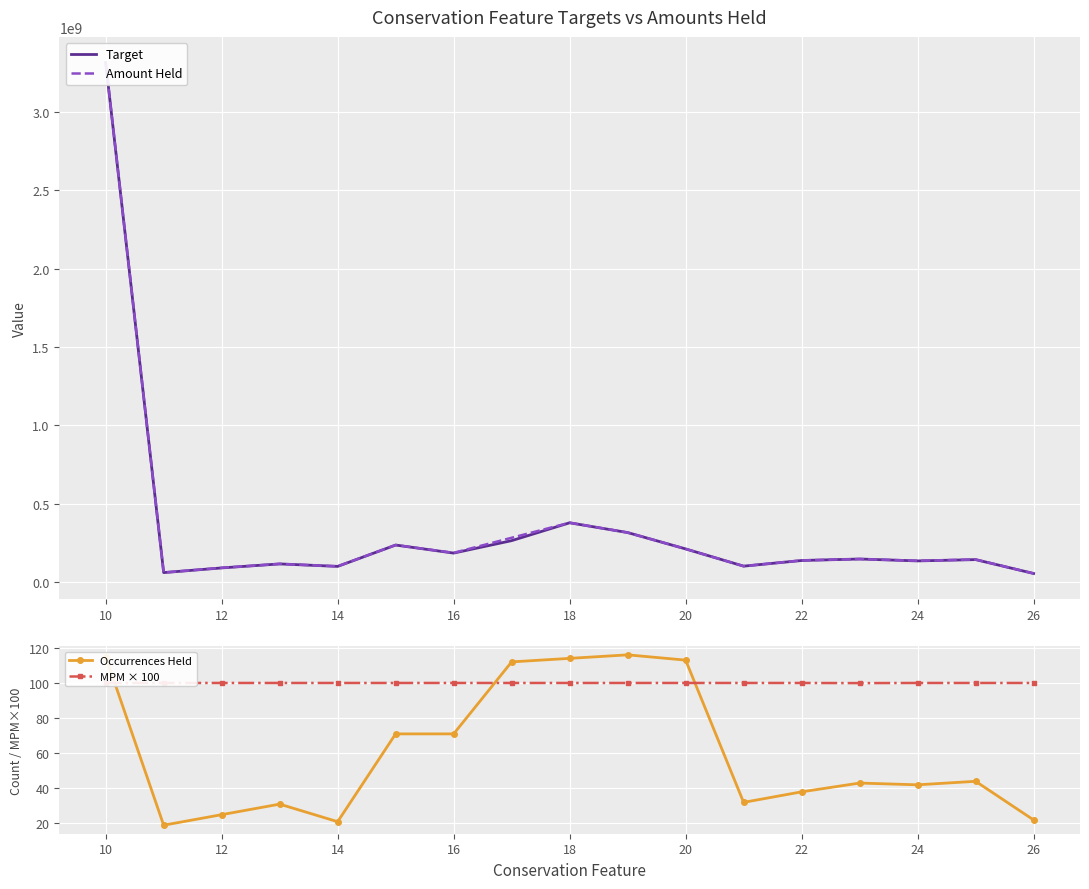

How many times do MPM × 100 and Occurrences Held cross each other?

3